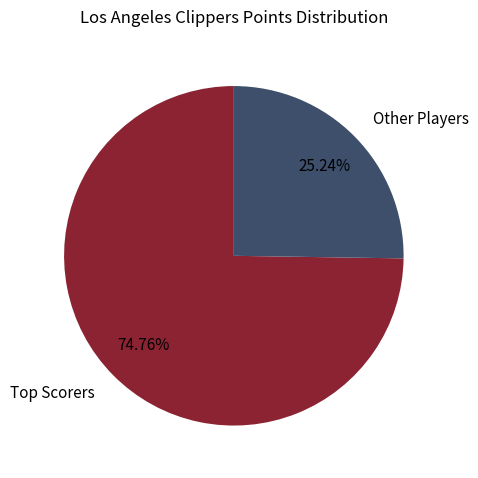

Rank the categories by value from lowest to highest.

Other Players, Top Scorers